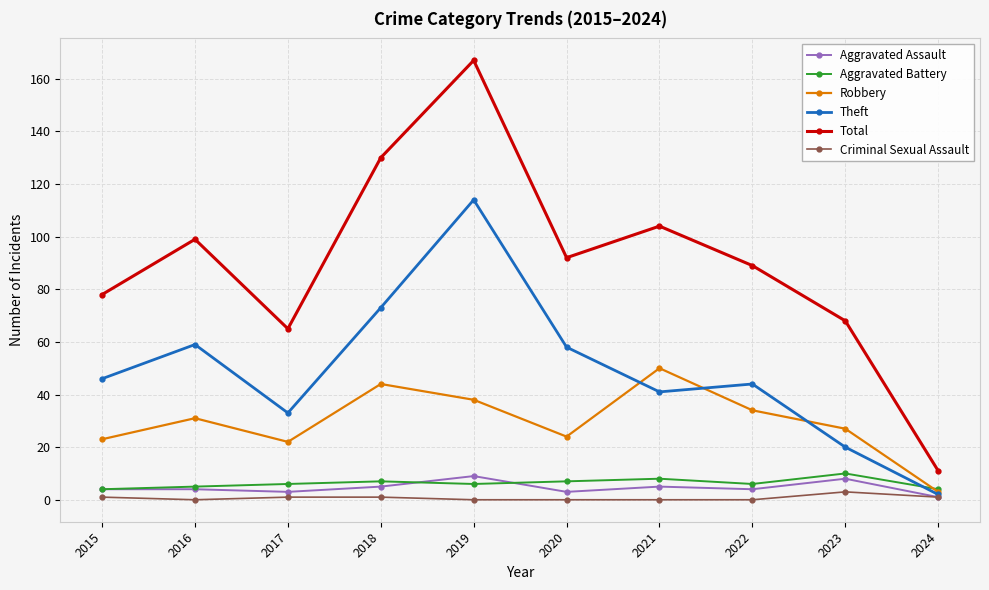

Which series has the largest total across all categories?

Total